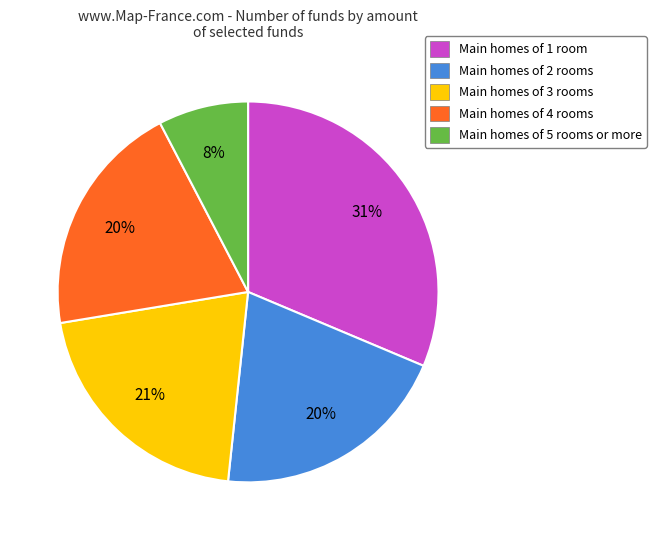

Is it true that Main homes of 2 rooms is 20% of the pie?

True